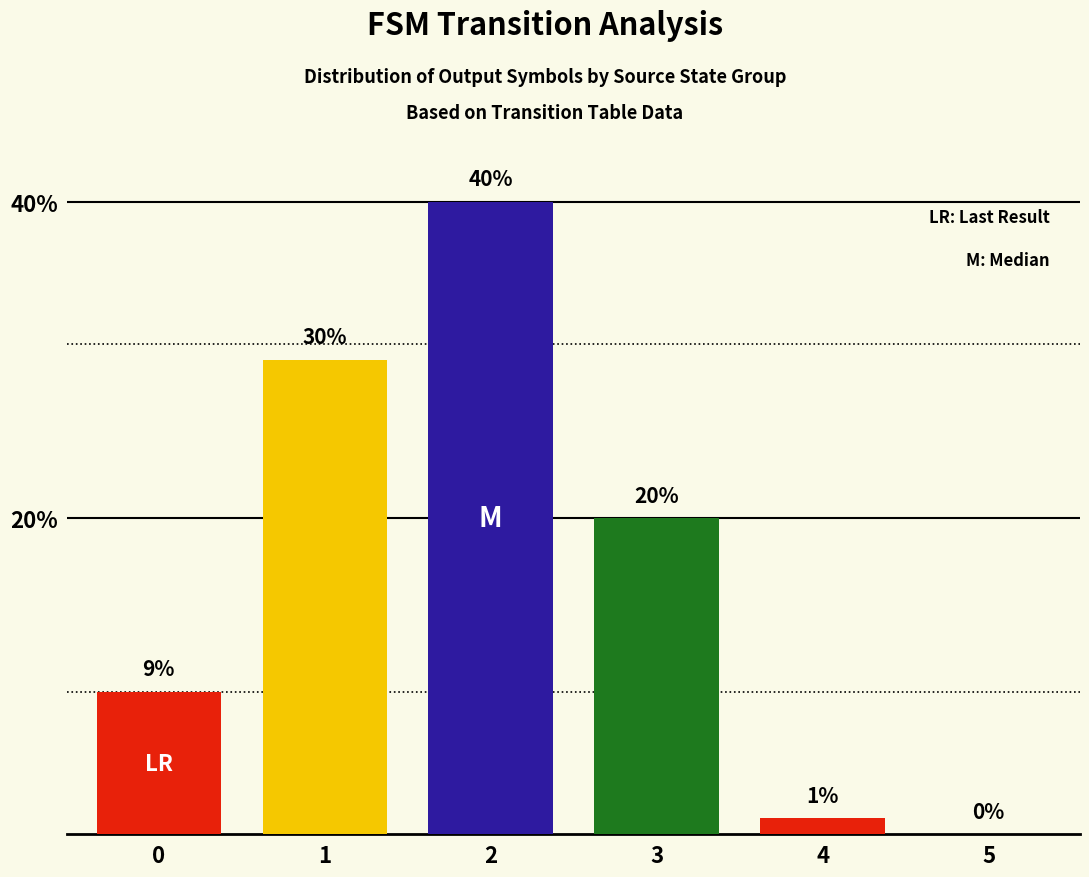

Reading left to right, what are all the values shown in this chart?

9	30	40	20	1	0